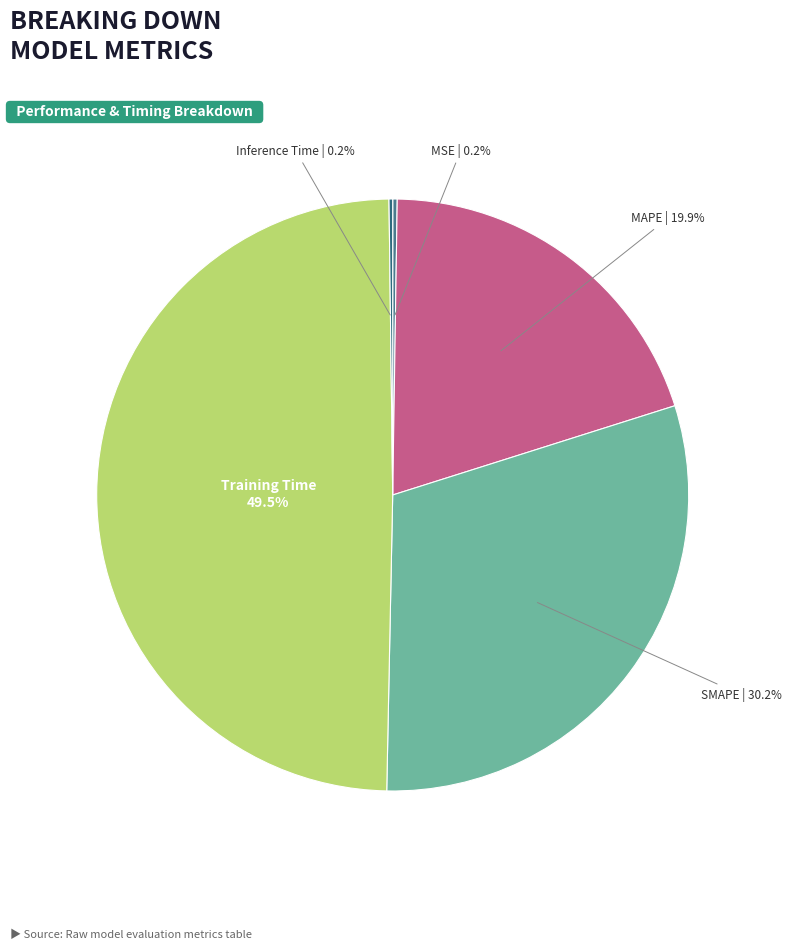

What portion of the pie excludes Training Time?

50.5%